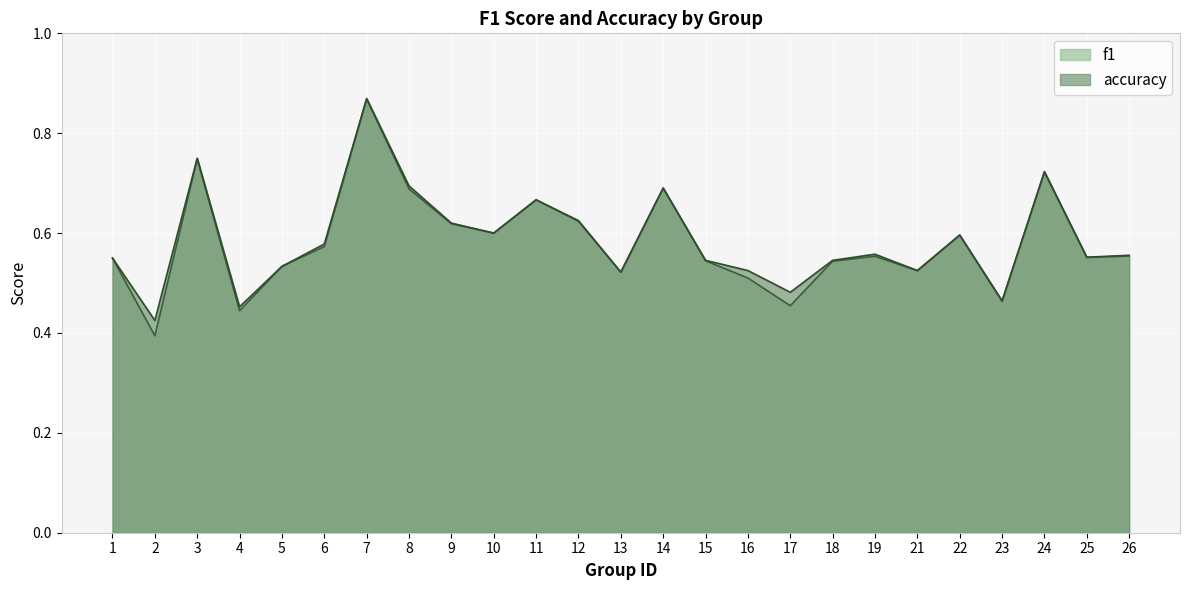

True or false: accuracy has a value of 0.8 at 25.

False